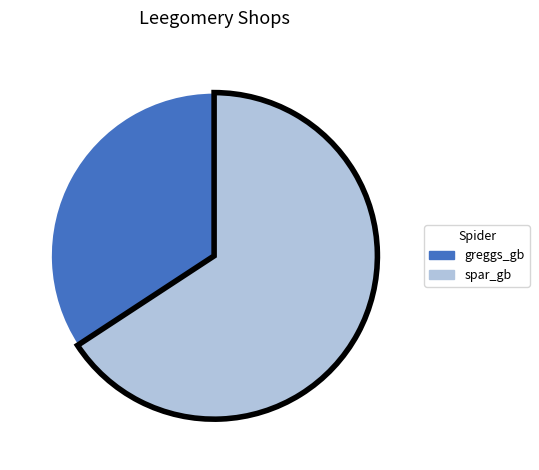

The spar_gb slice represents 66% of the pie. True or false?

True